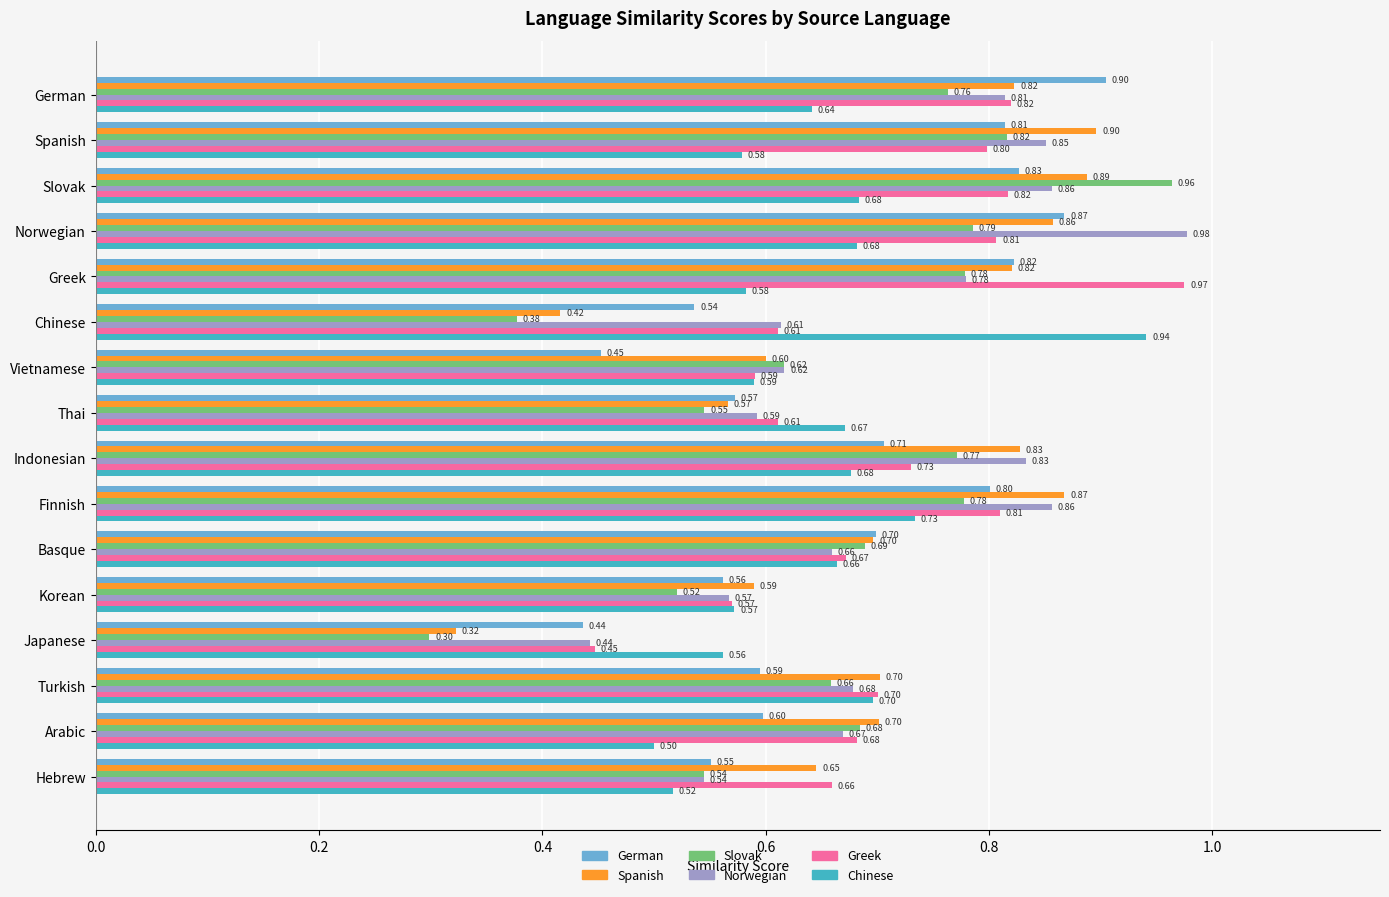

What is the maximum value for German?

0.9